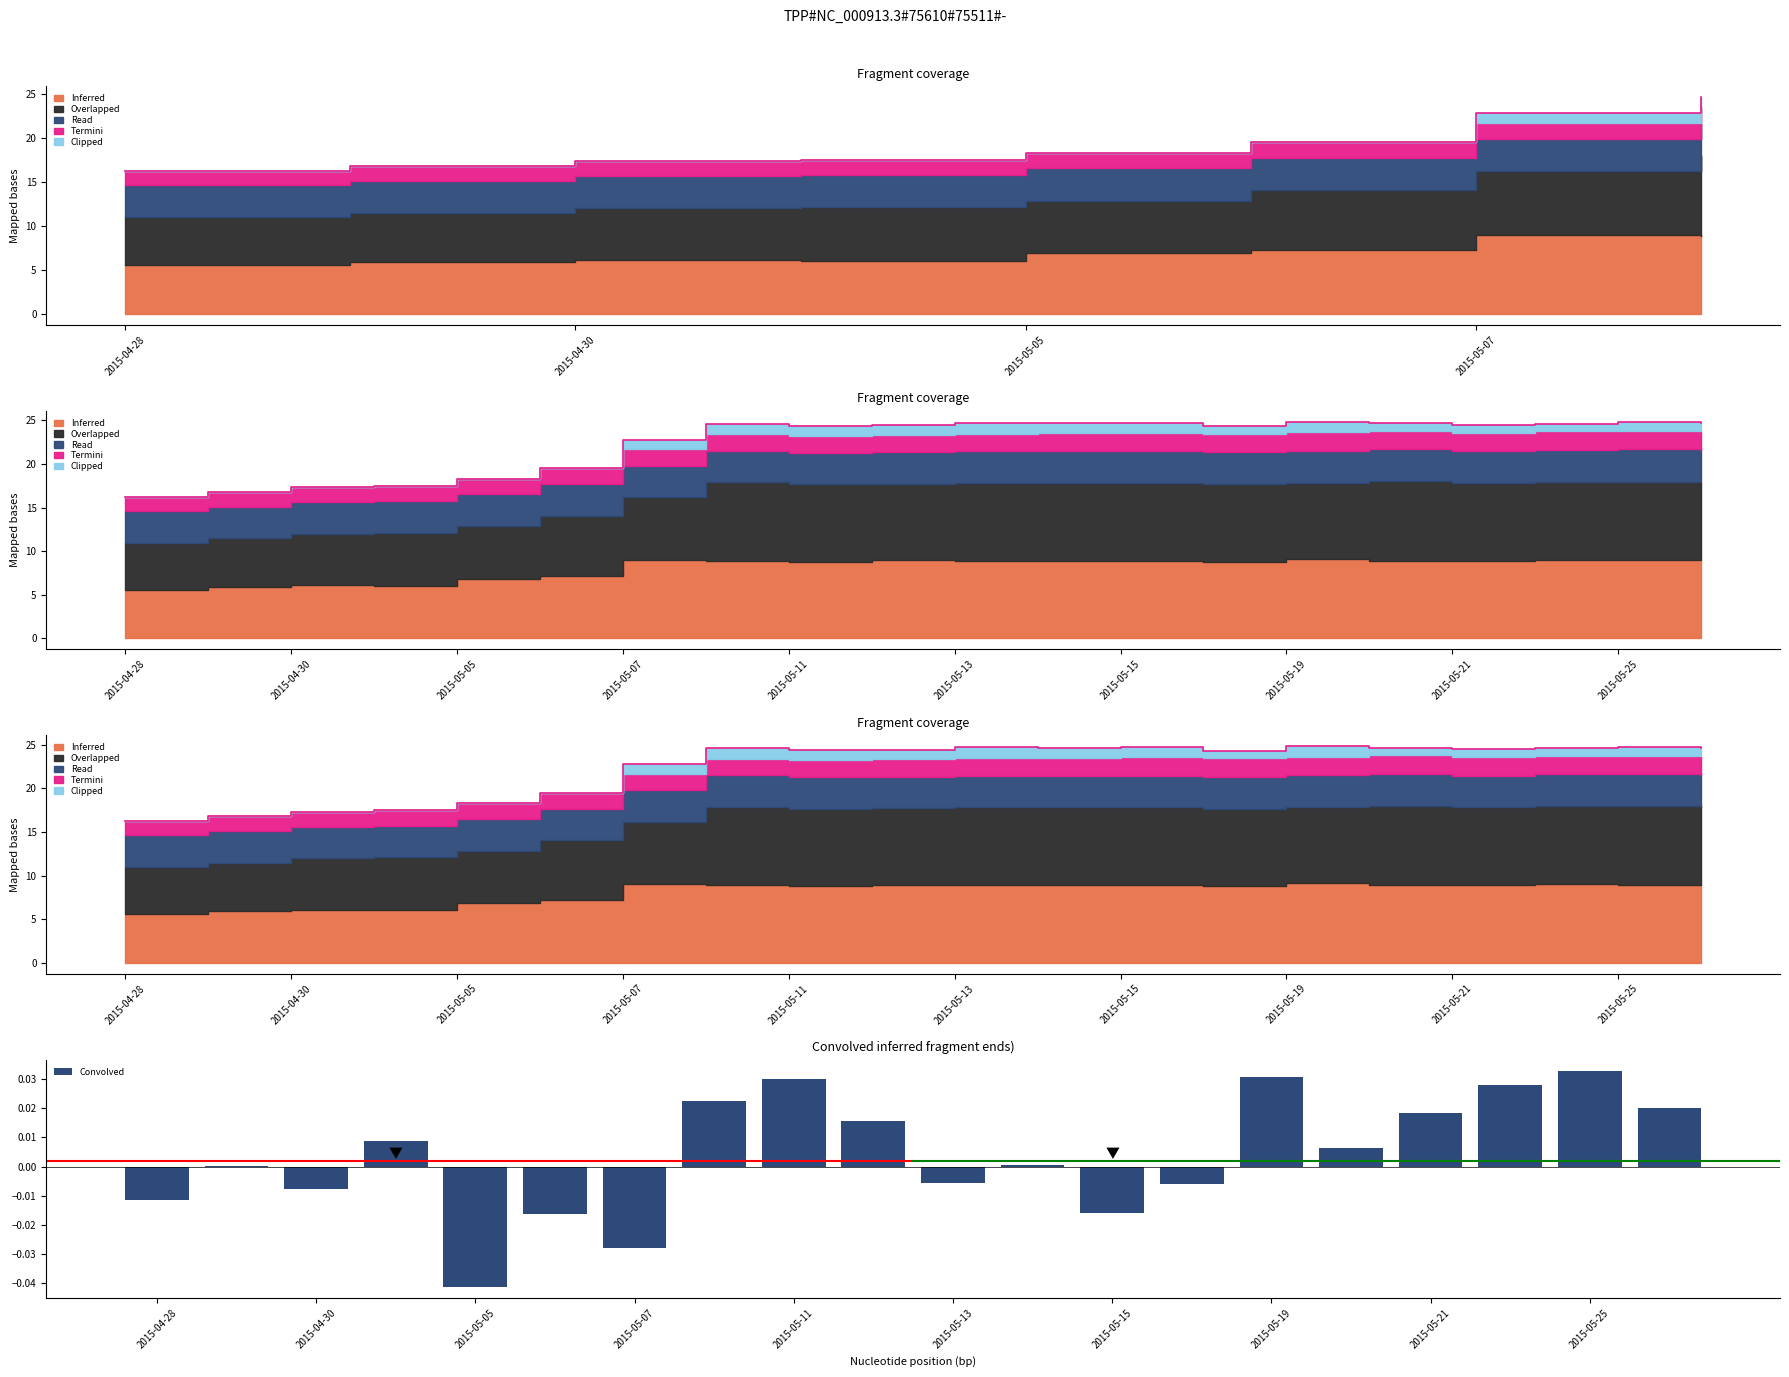

Which category has the highest value in the Convolved series?

2015-05-25